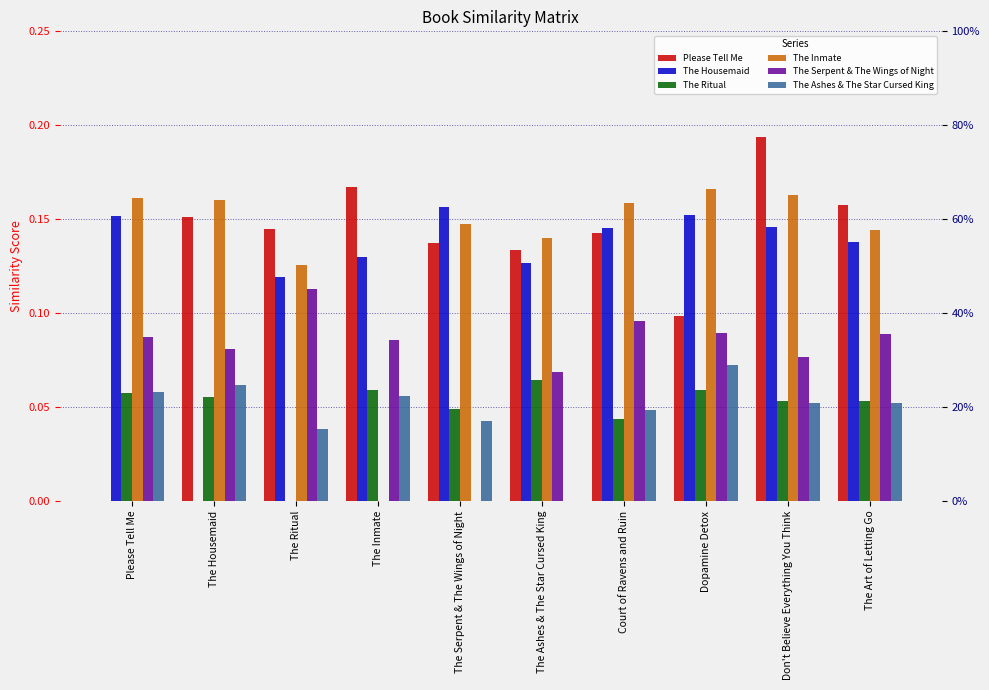

What is the difference between the second highest and minimum values in the The Inmate series?

0.2